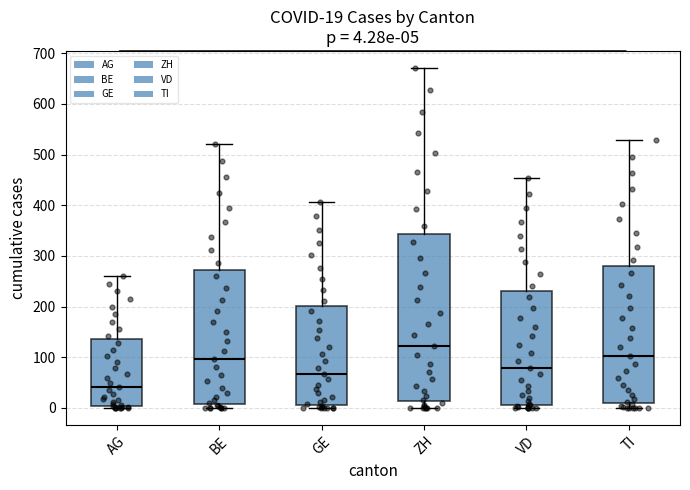

Which box is the tallest, from its lower edge to its upper edge?

ZH